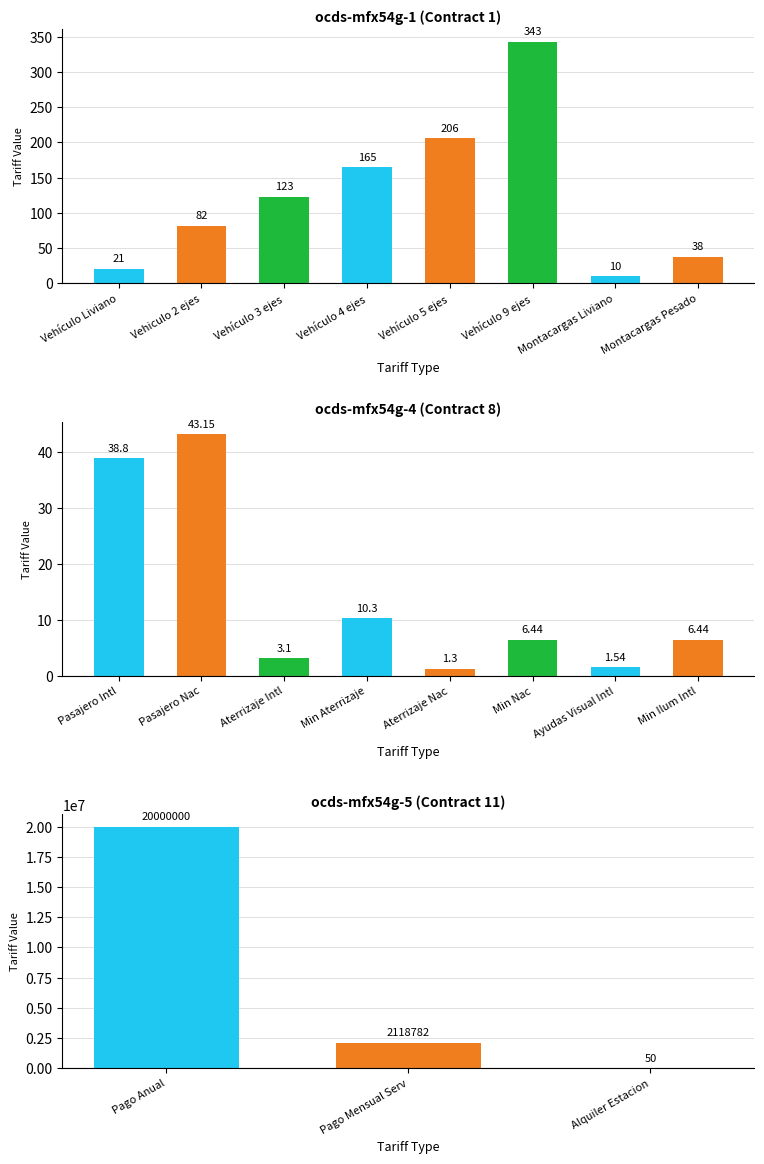

The value of ocds-mfx54g-1 at Vehiculo 9 ejes is 562.0. True or false?

False